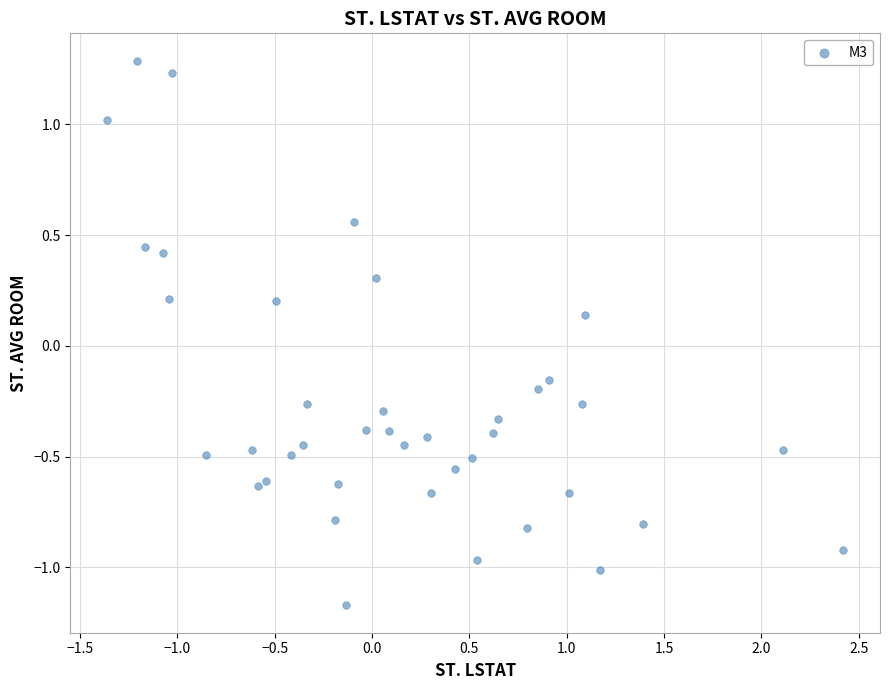

What is the range of Y values (max minus min)?

2.5